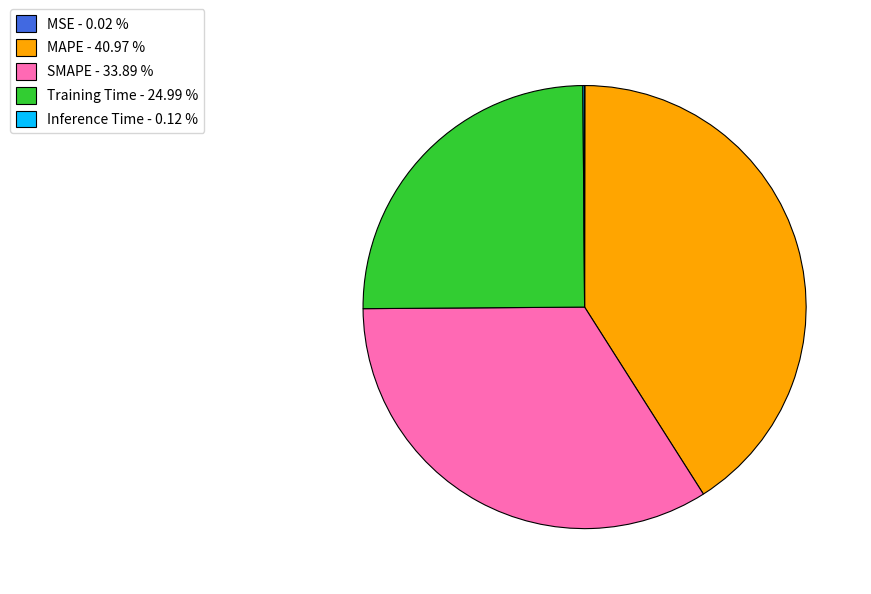

Is Training Time - 24.99 % the majority of the pie?

No